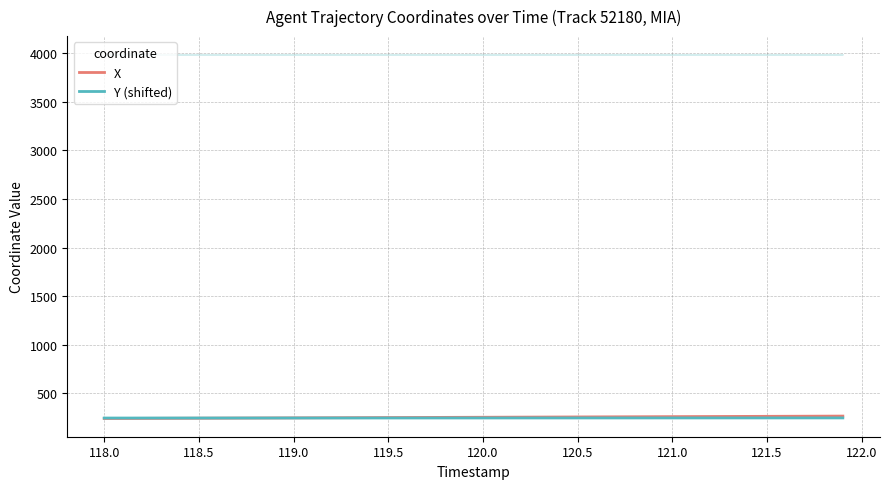

After their last crossing, which series has the higher values: Y (shifted) or X?

X